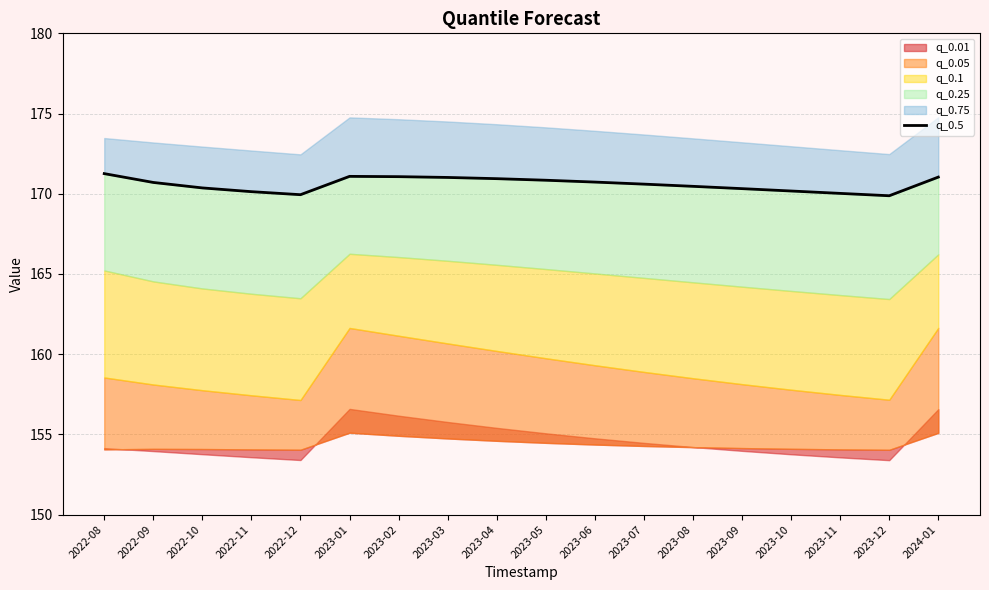

Approximately how many times larger is the value at 2023-06 compared to 2023-07?

1.0